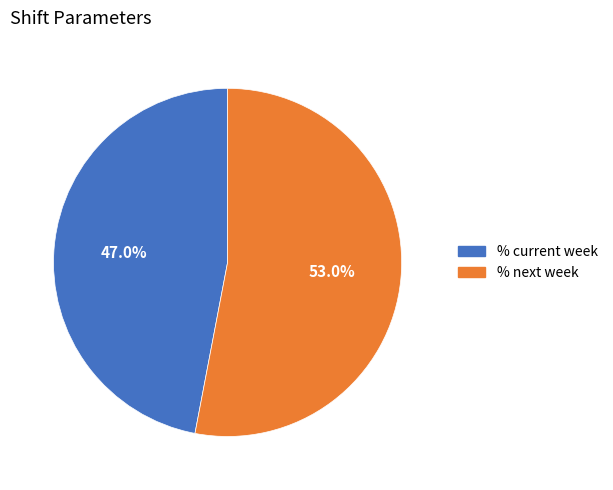

What is the majority slice?

% next week